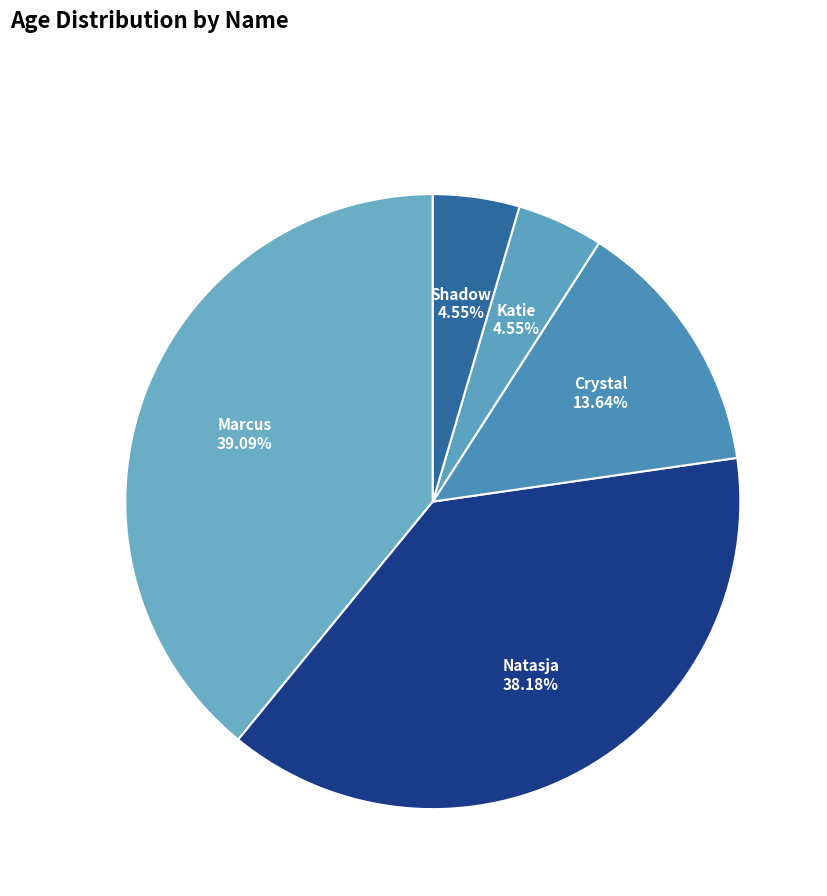

Rank the categories by value from highest to lowest.

Marcus, Natasja, Crystal, Katie, Shadow